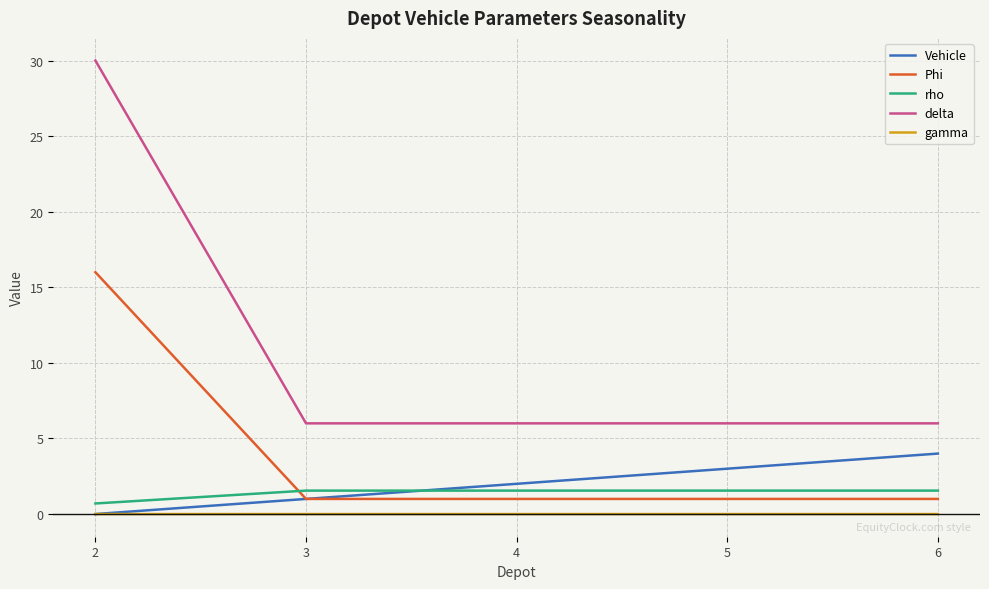

Rank the series by their maximum value, from highest to lowest.

delta, Phi, Vehicle, rho, gamma